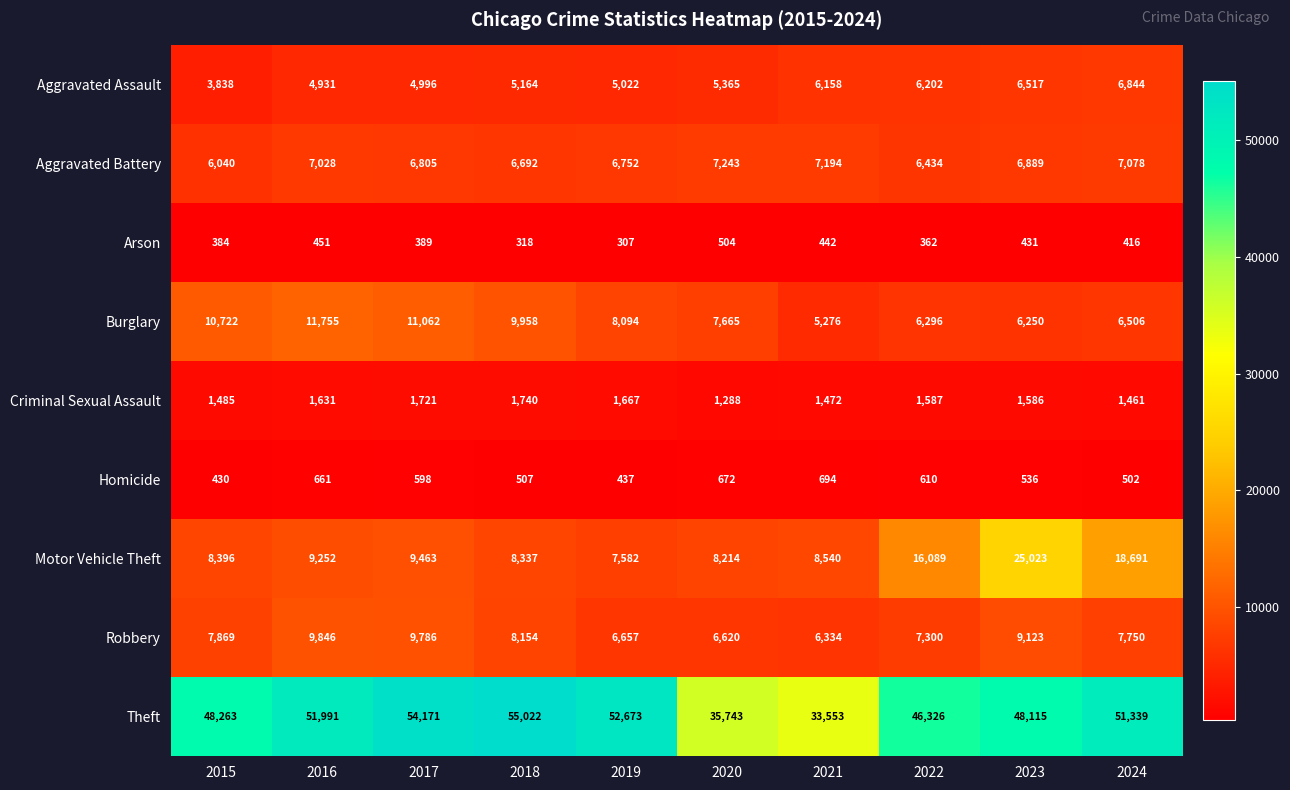

What is the total value across all series at 2023?

104470